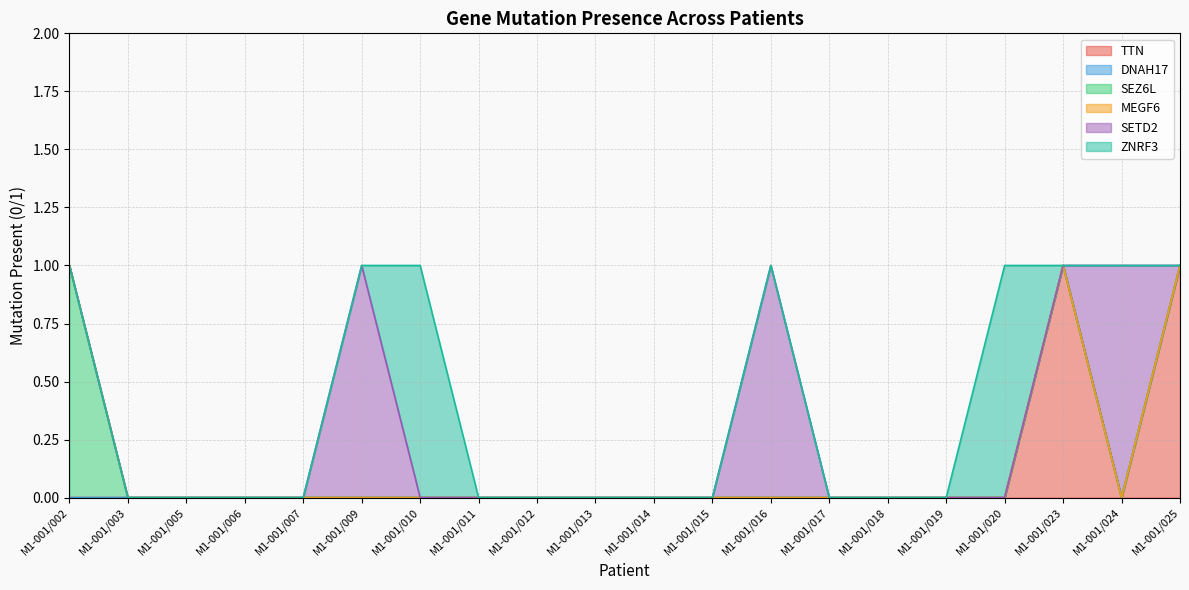

Which series has the largest range (max minus min)?

TTN